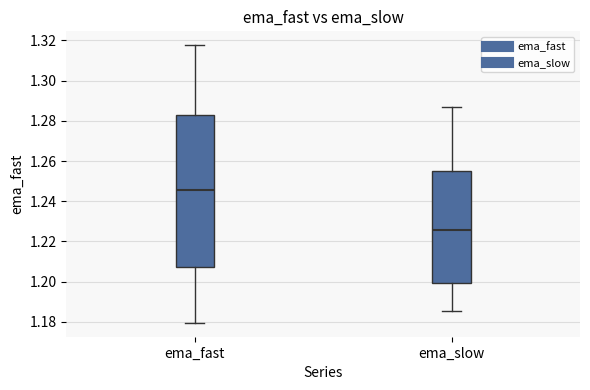

Where does the lower whisker of the box for ema_slow end on the y-axis? The values are not printed on the chart, so give them approximately, as read against the axis.

1.186